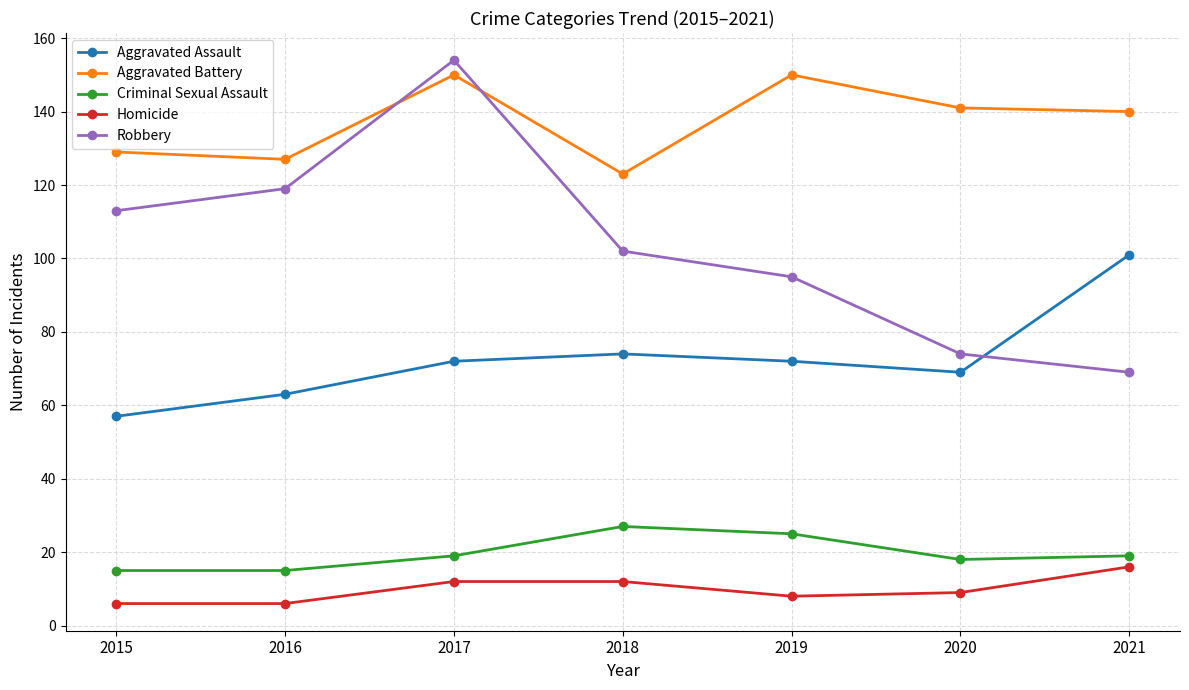

At how many categories does at least one series exceed 47?

7